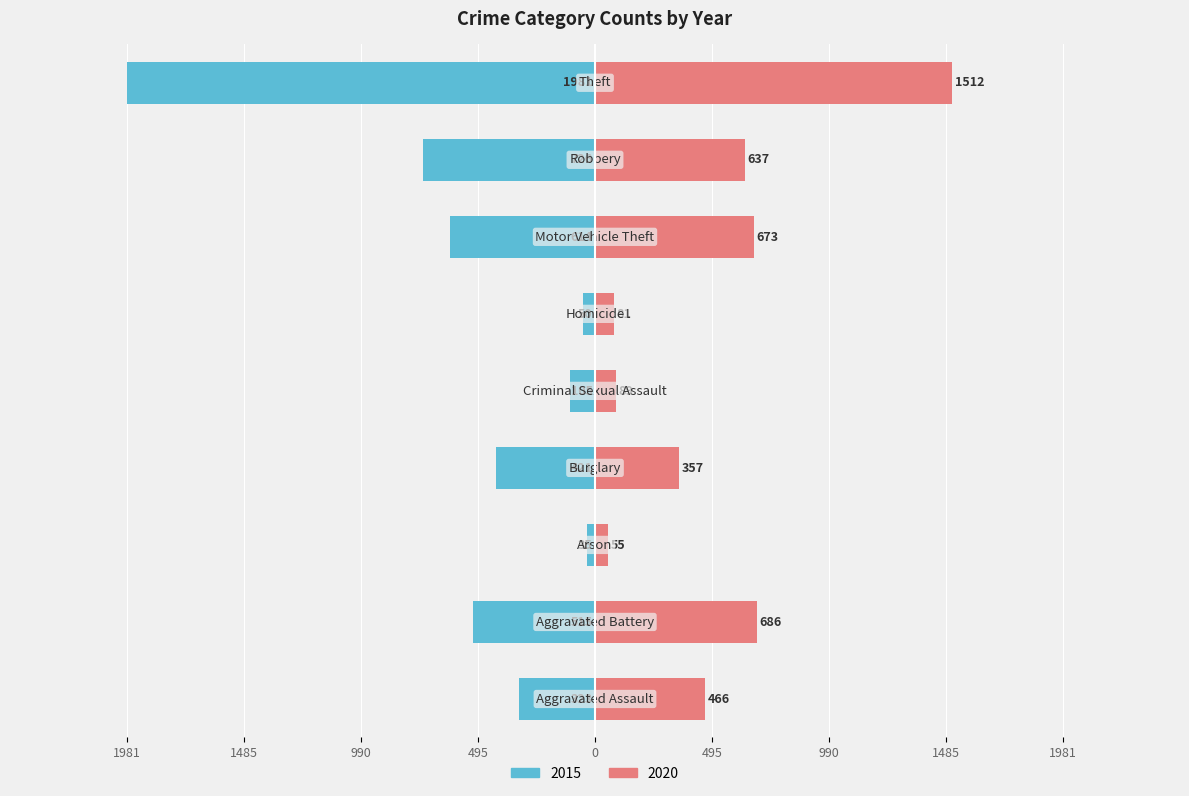

The value of 2015 at Burglary is -421. True or false?

True